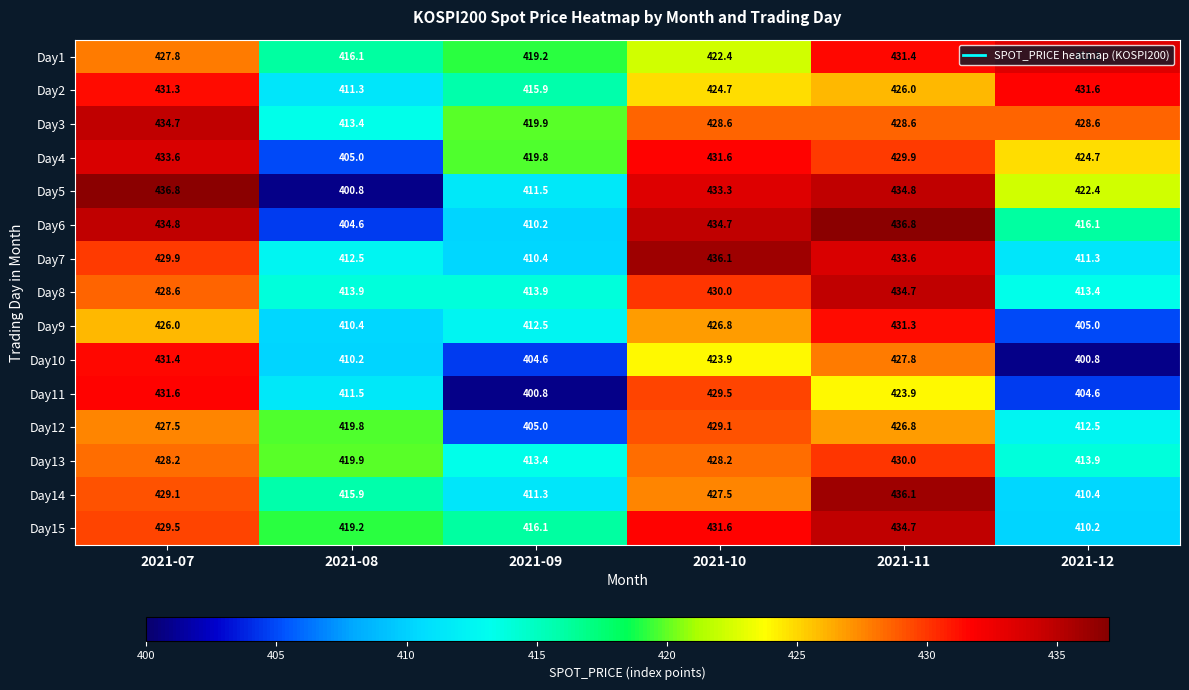

What is the approximate value of Day4 at 2021-12?

424.7